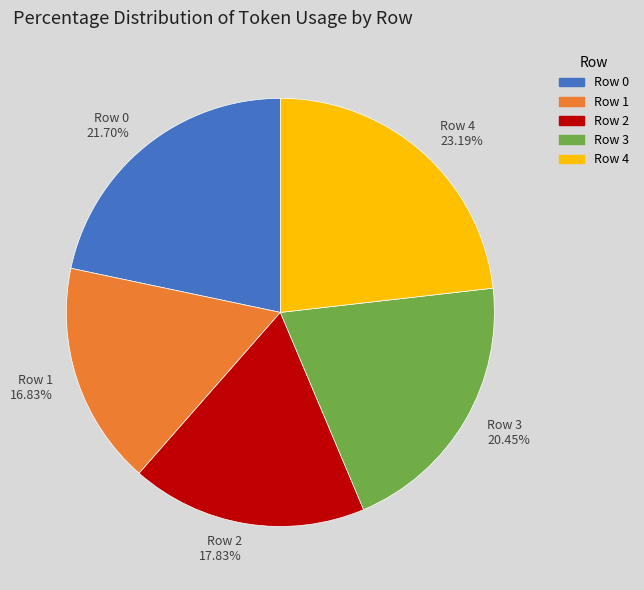

Rank the categories by value from highest to lowest.

Row 4, Row 0, Row 3, Row 2, Row 1